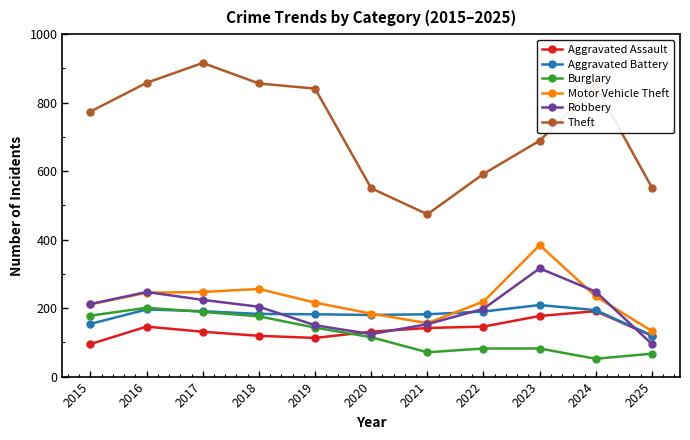

At which category does the chart reach its peak across all series?

2017